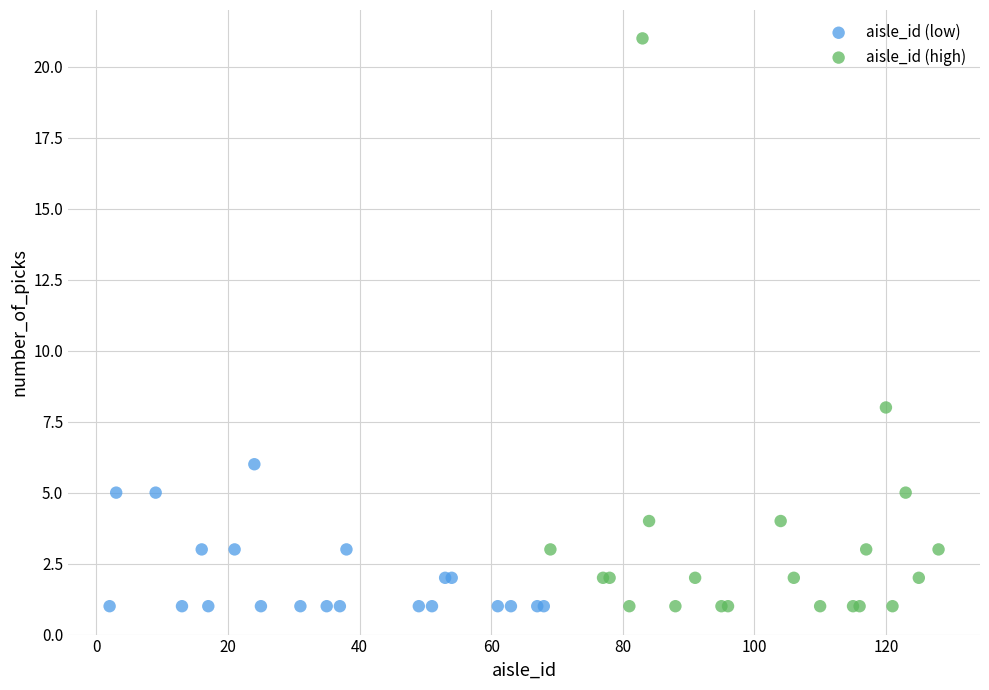

Which series contains the highest Y value?

aisle_id (high)